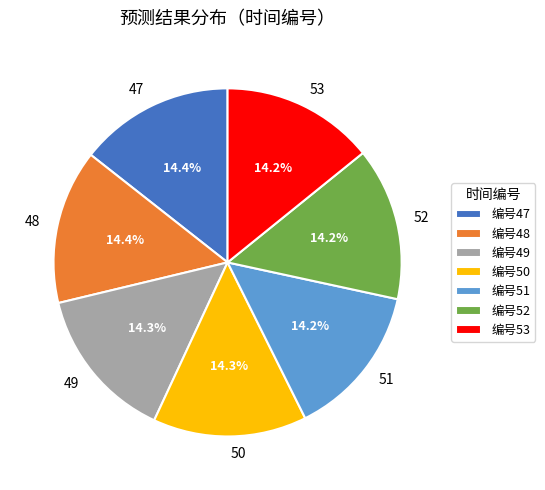

Is there any slice that represents more than half of the pie?

No